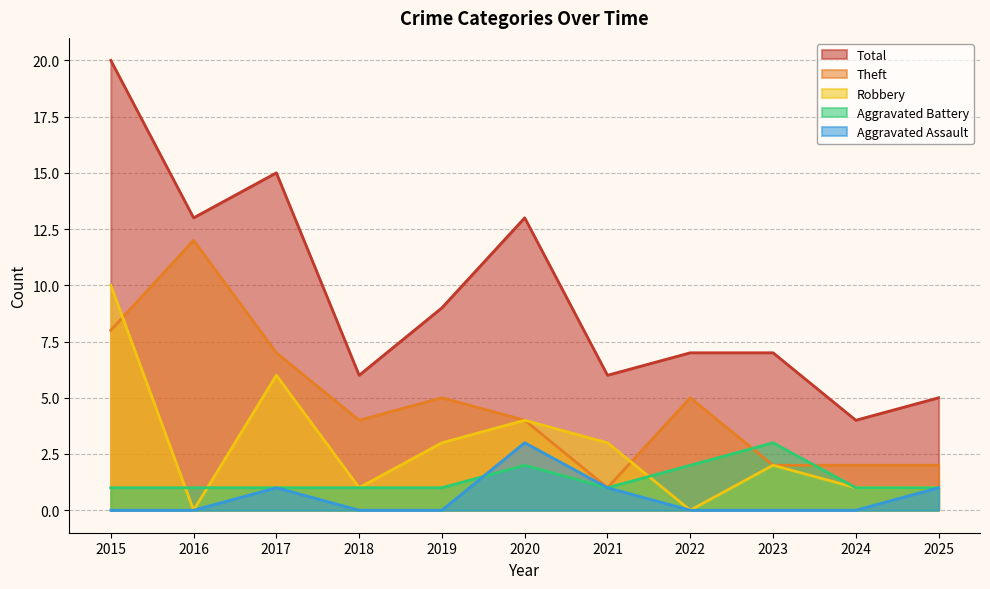

In Robbery, how many points are higher than both neighbors (excluding endpoints)?

3